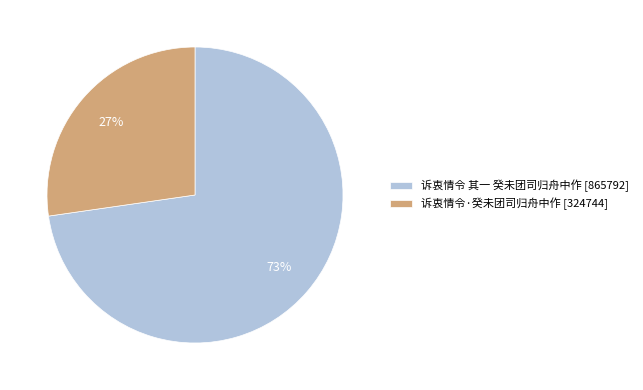

What is the smallest slice in the pie chart?

诉衷情令·癸未团司归舟中作